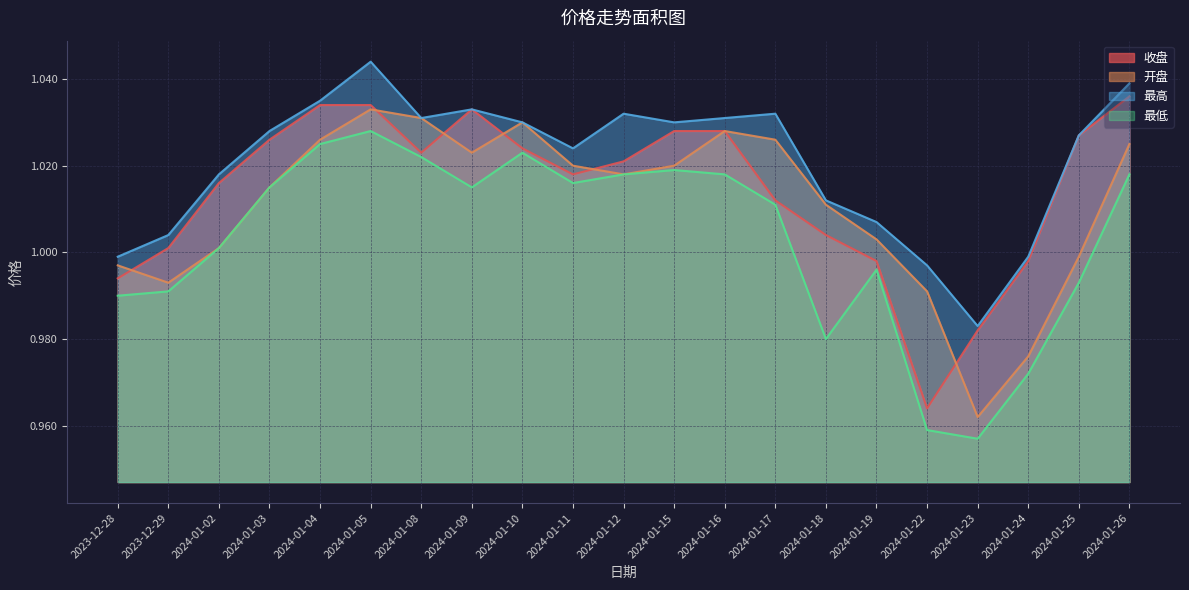

The value of 收盘 at 2023-12-28 is 1.0. True or false?

True